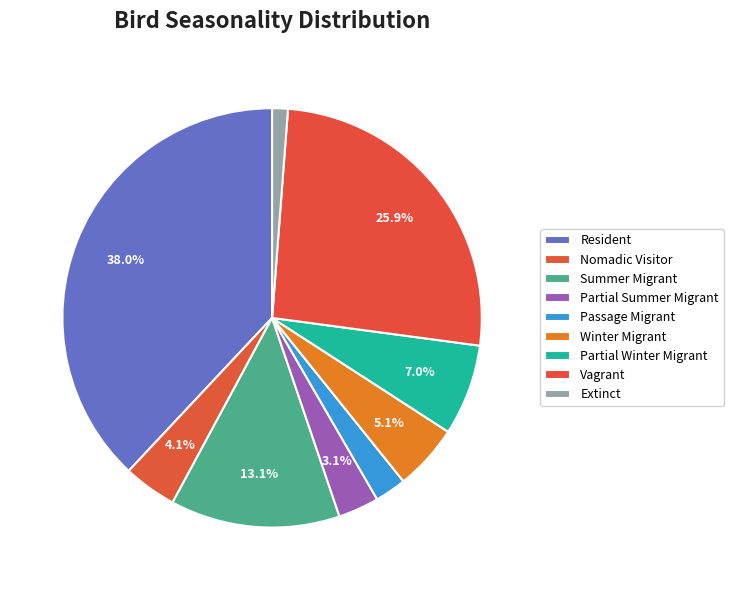

What percentage is NOT represented by Partial Winter Migrant?

93.0%